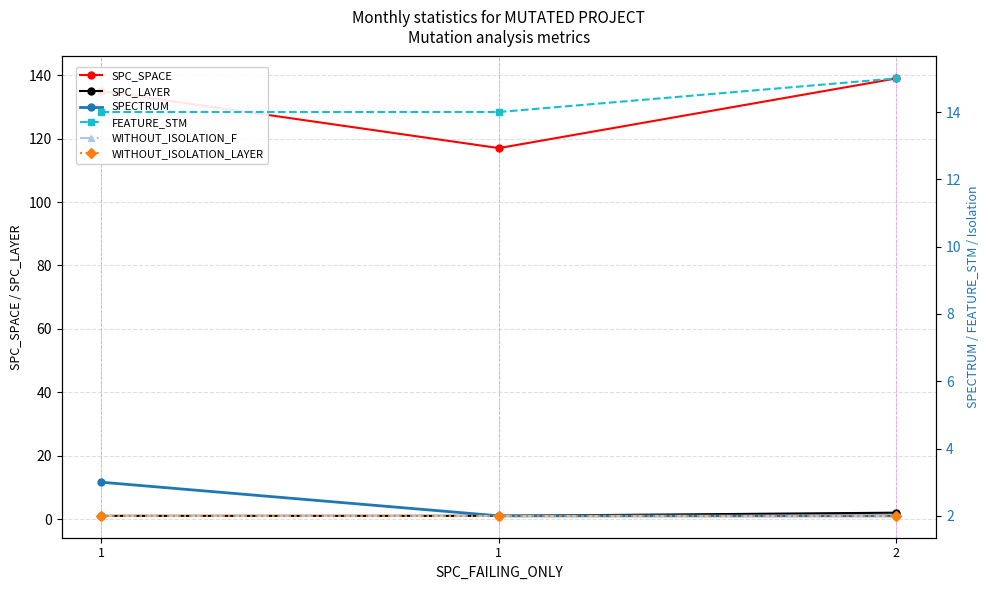

At how many categories does at least one series exceed 15?

3